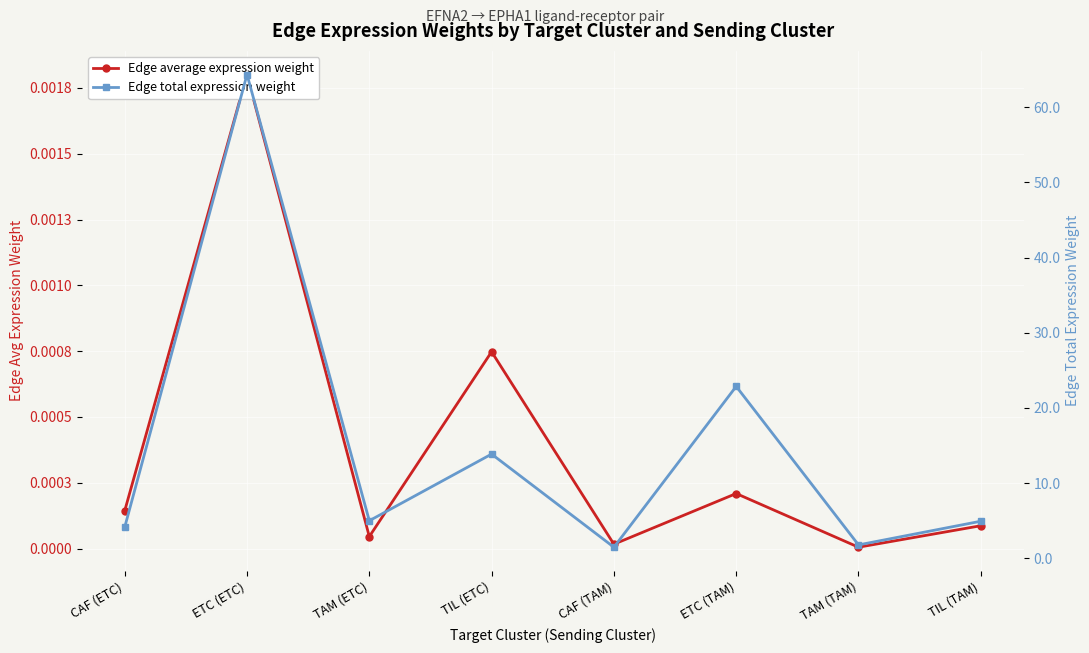

Rank the series at ETC (TAM) from lowest to highest value.

Edge average expression weight, Edge total expression weight